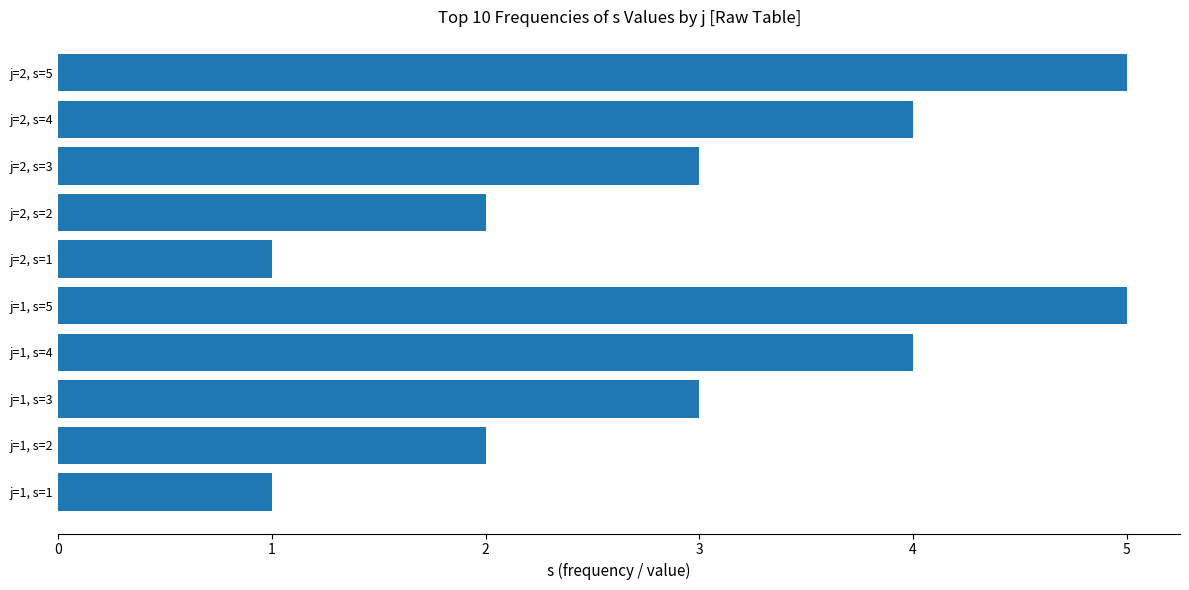

What is the difference between the second highest and minimum values?

4